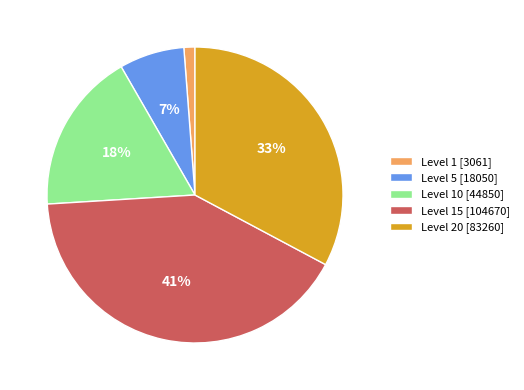

To the nearest percent, what is the difference between the Level 20 [83260] and Level 5 [18050] slice percentages?

26%